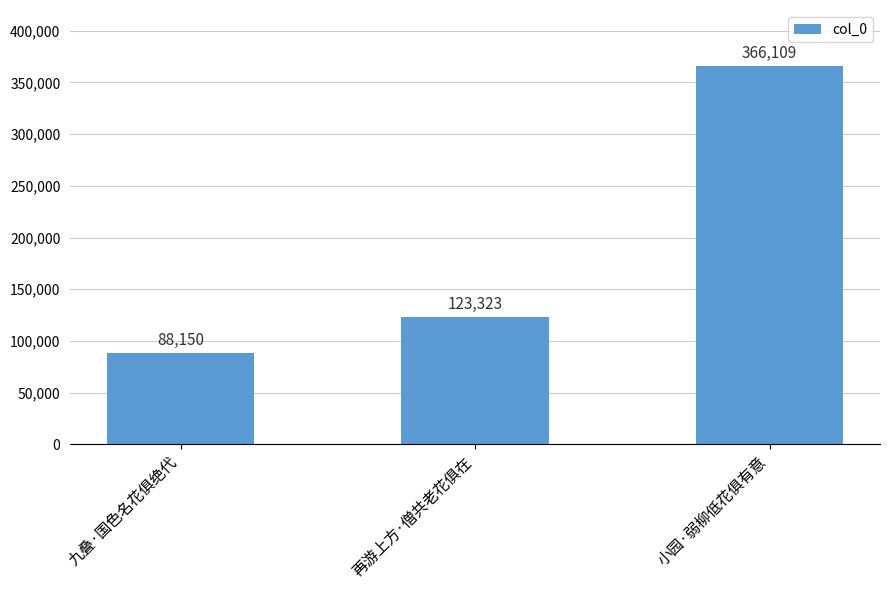

At which category does the chart reach its minimum across all series?

九叠·国色名花俱绝代